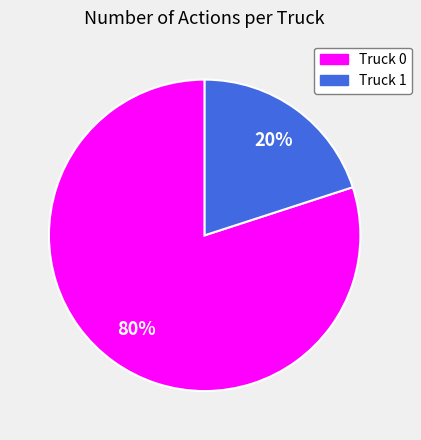

To the nearest percent, what is the average slice percentage?

50%